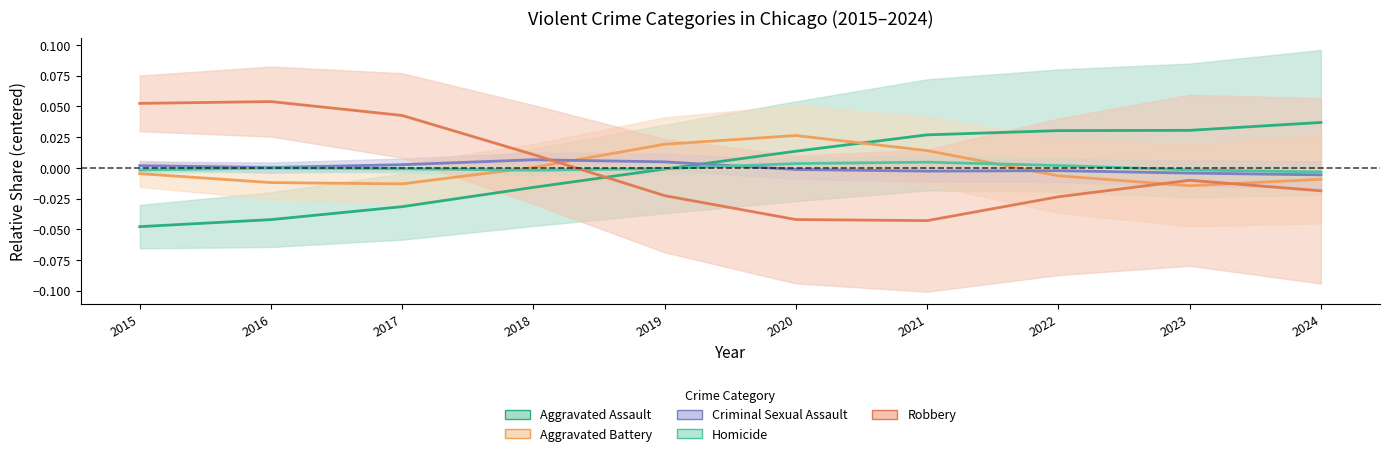

What are all the series names shown in the legend?

Aggravated Assault, Aggravated Battery, Criminal Sexual Assault, Homicide, Robbery